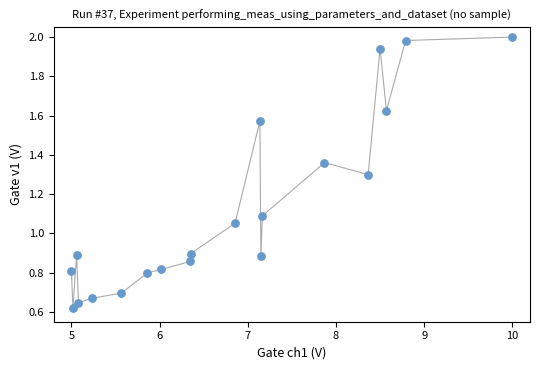

What is the range of X values (max minus min)?

5.0